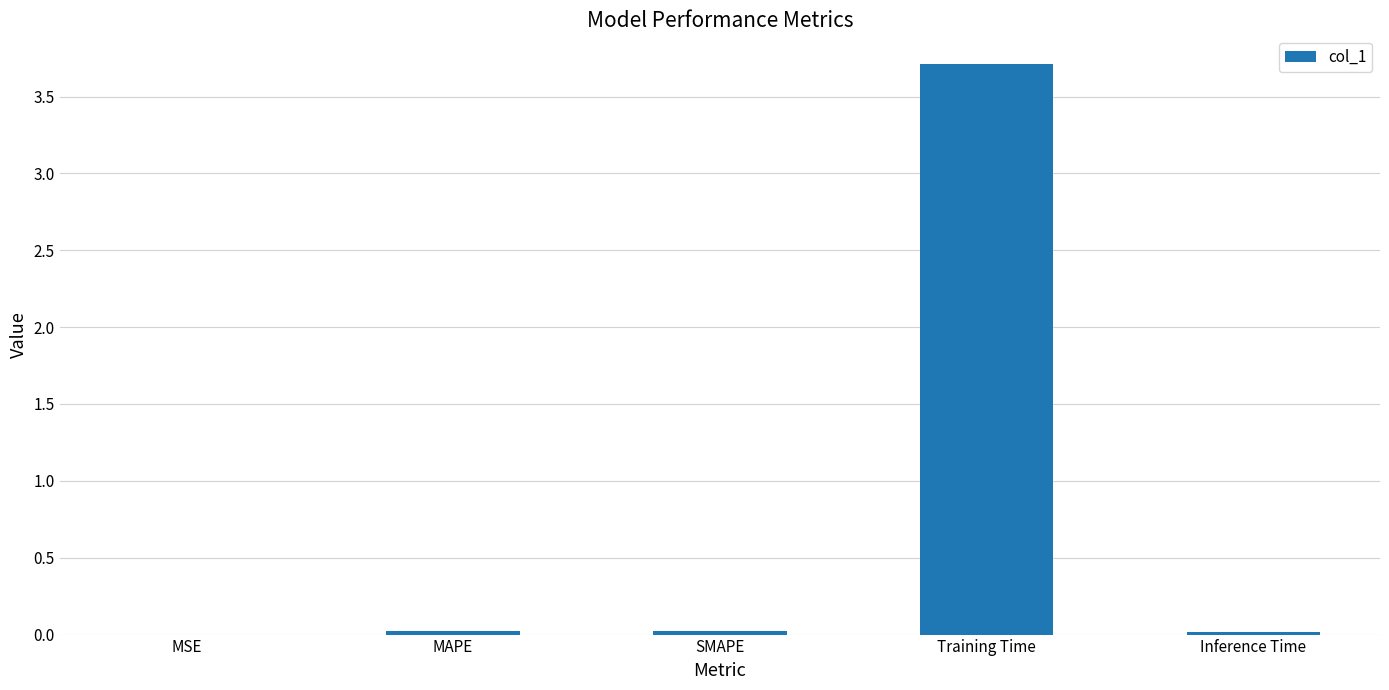

What is the maximum value shown in the chart?

3.7